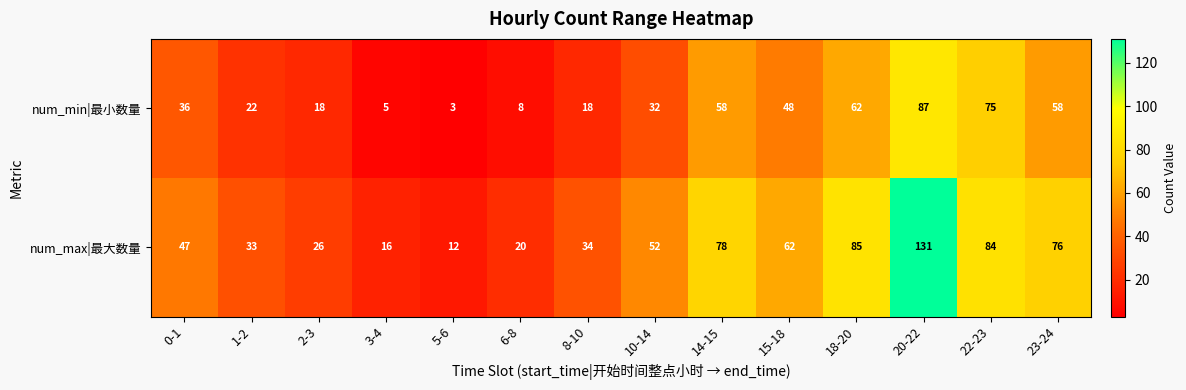

How many distinct data groups are displayed?

2